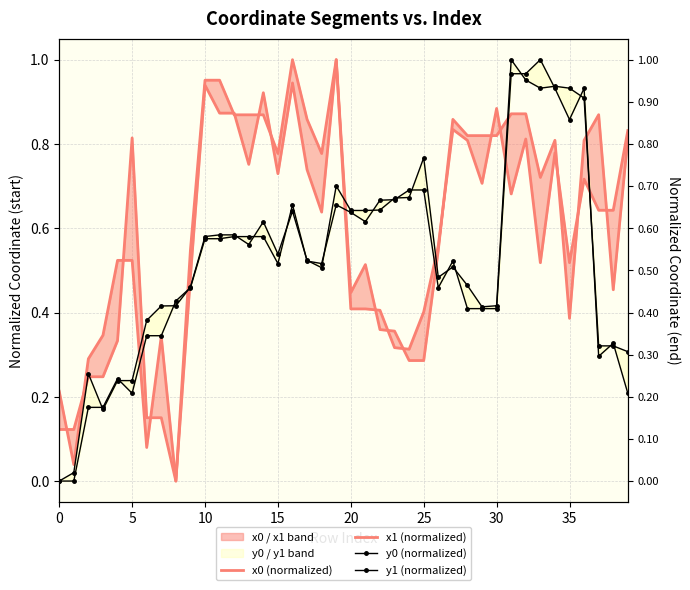

How many series are shown in this chart?

4